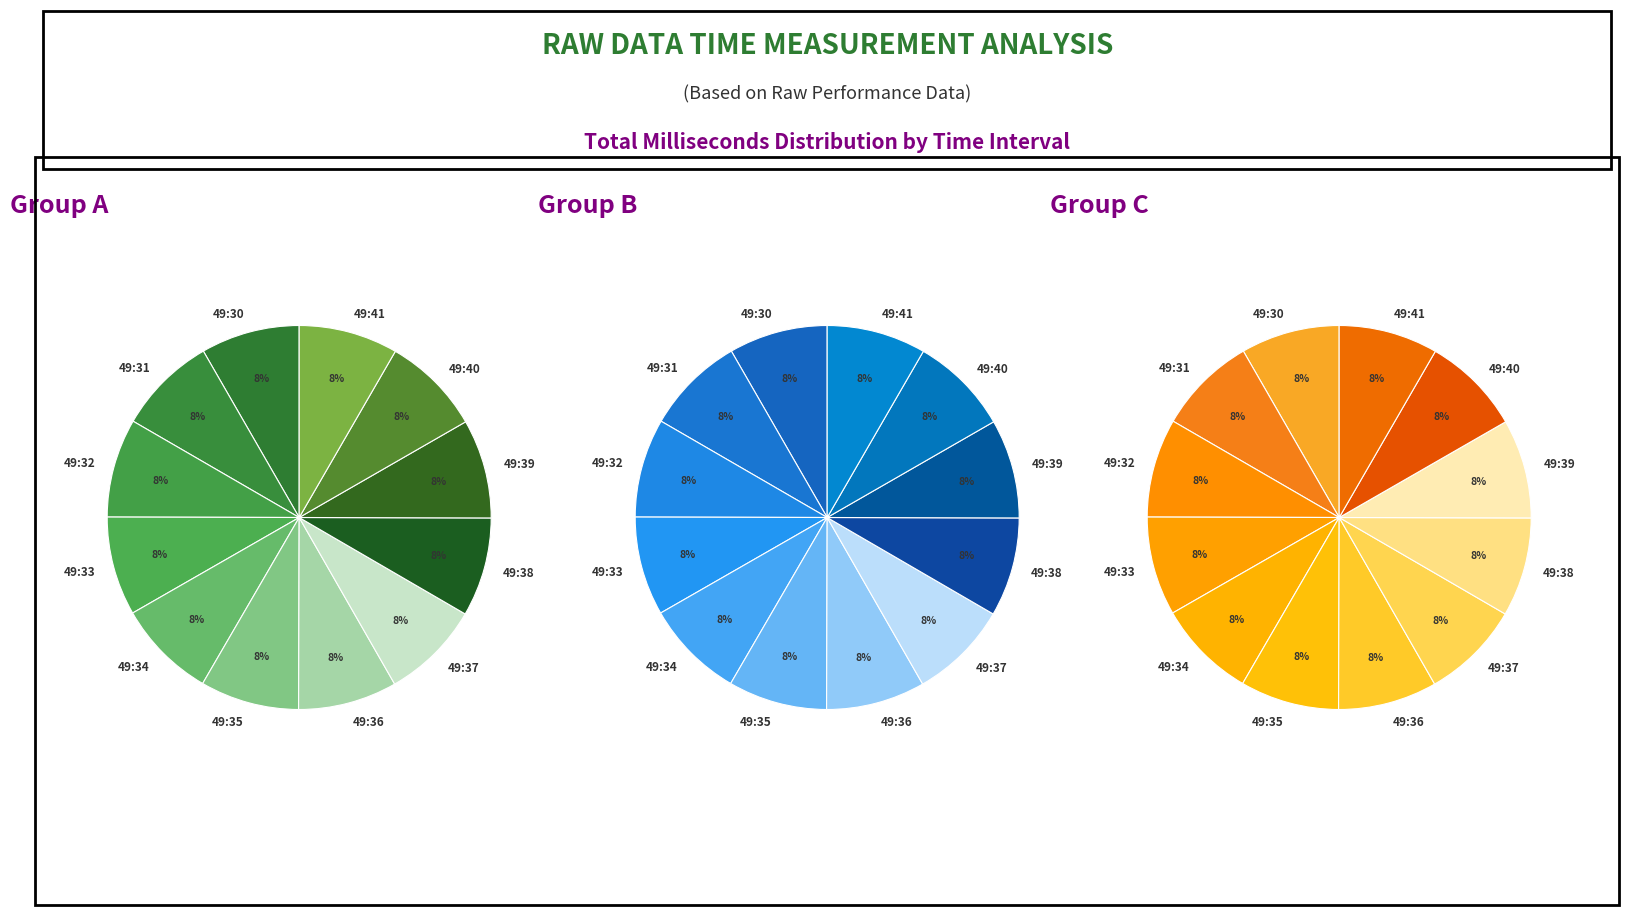

The 49:41 slice represents 1% of the pie. True or false?

False